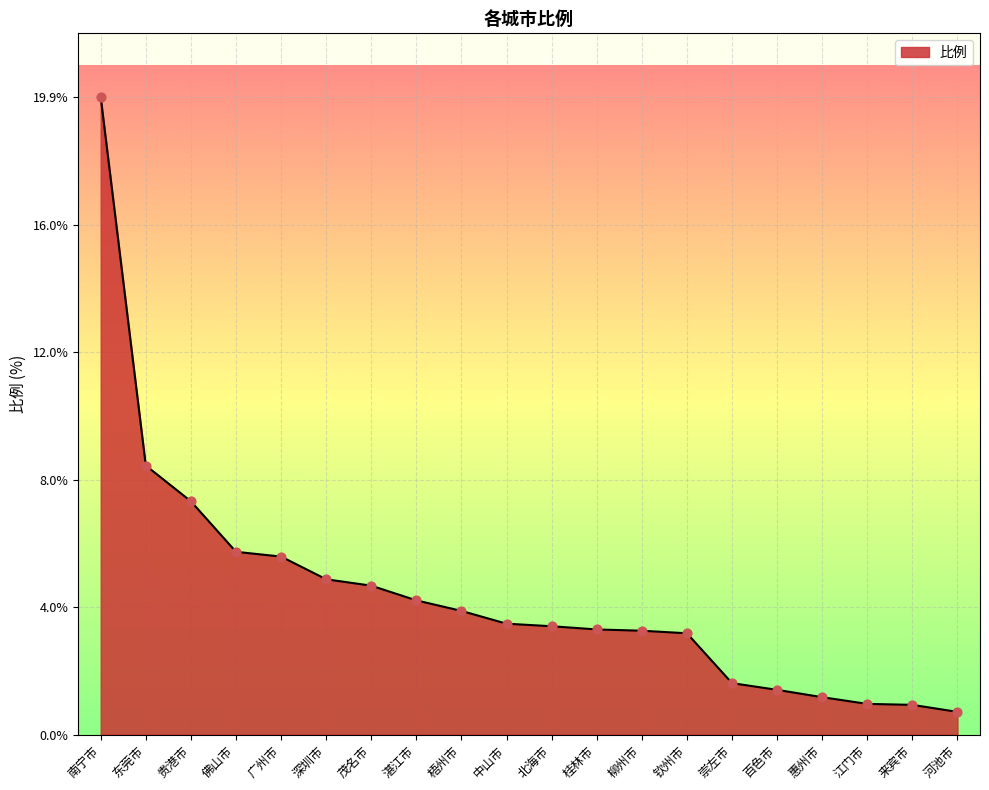

Between 崇左市 and 佛山市, which is larger?

佛山市